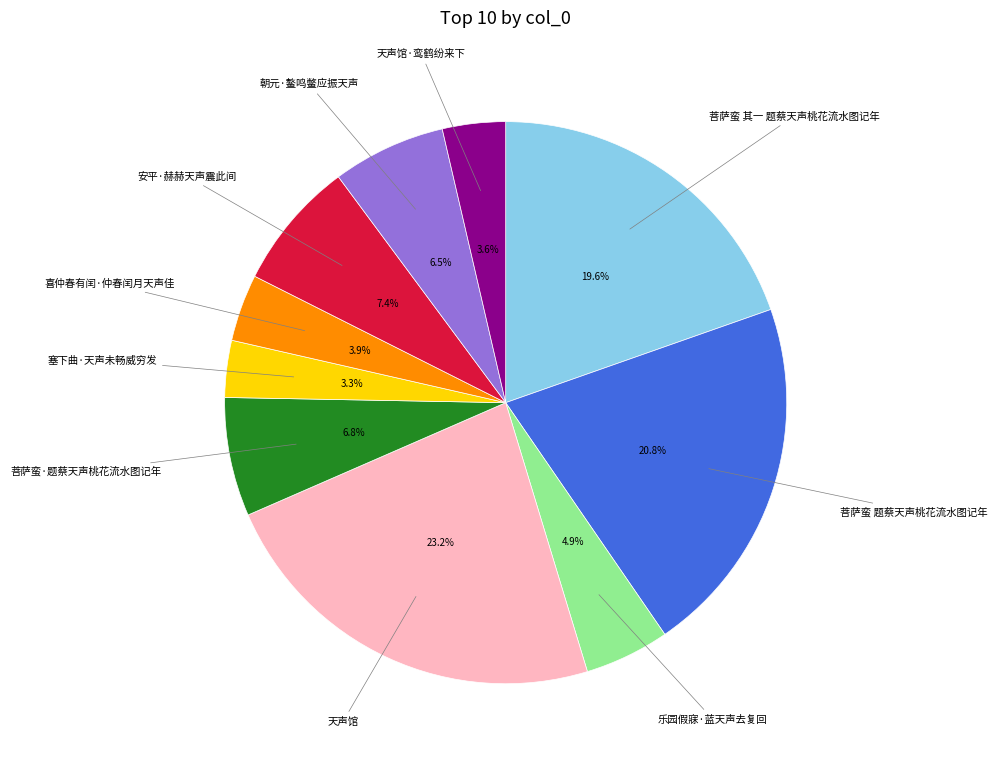

Does any single category account for the majority?

No